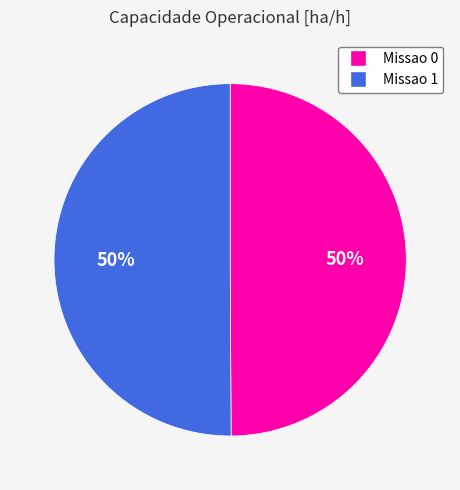

Is it true that Missao 0 is 59% of the pie?

False